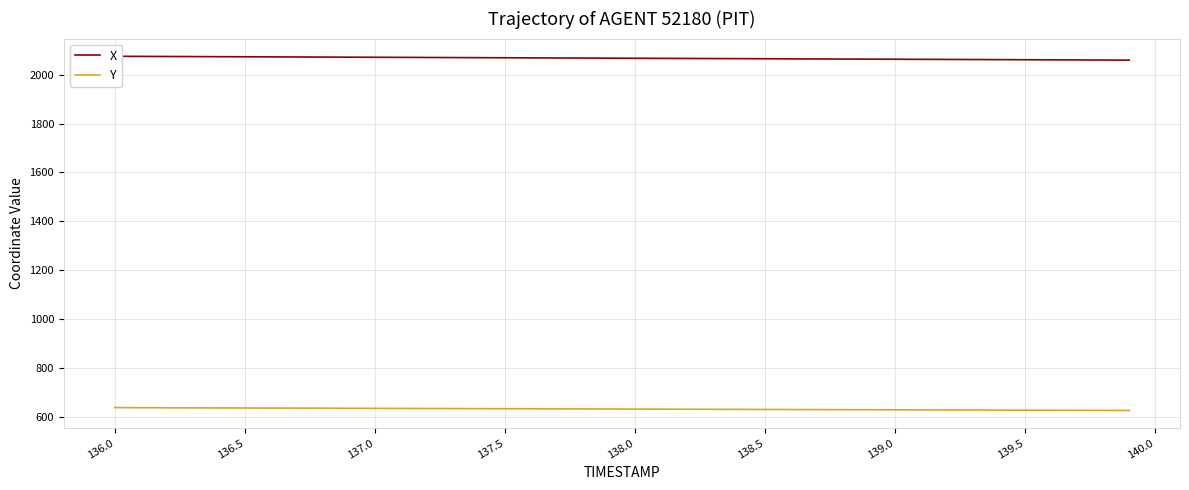

Which series has the largest total across all categories?

X